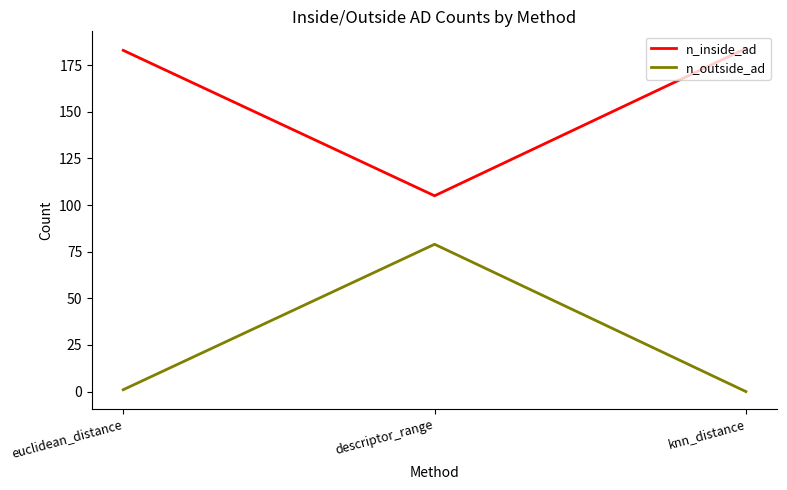

How many lines are shown in the chart?

2